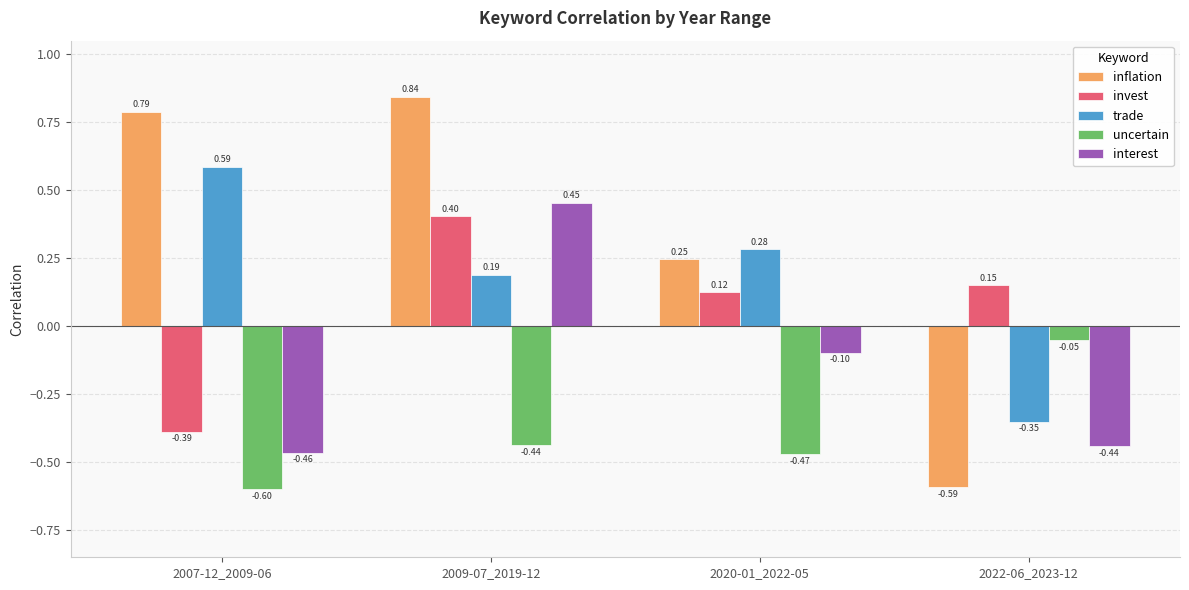

Which series has the largest range (max minus min)?

inflation